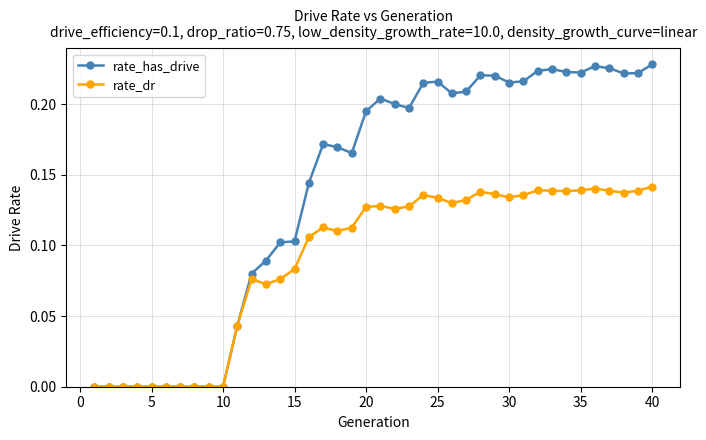

Rank the series by their maximum value, from highest to lowest.

rate_has_drive, rate_dr